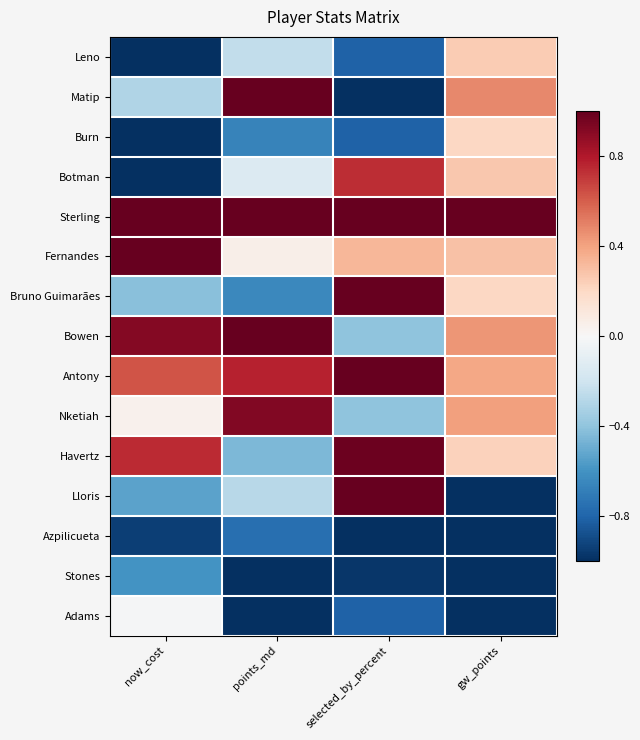

What is the spread (max minus min) of values at now_cost?

2.0